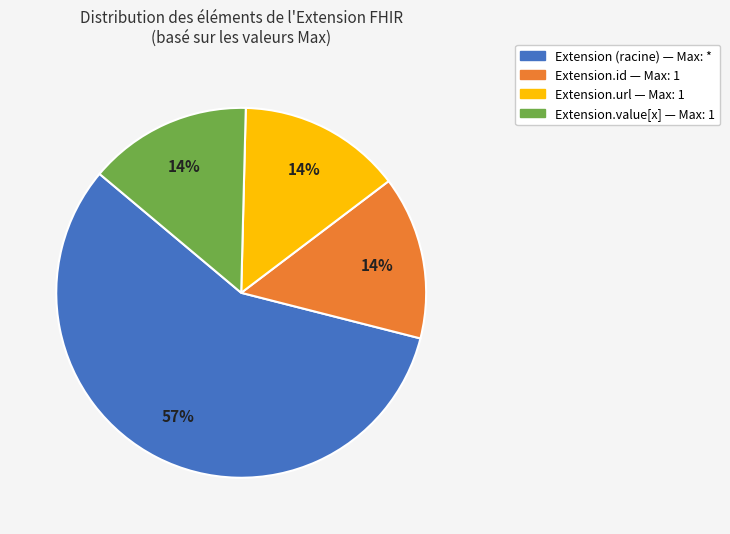

To the nearest percent, what is the average slice percentage?

25%